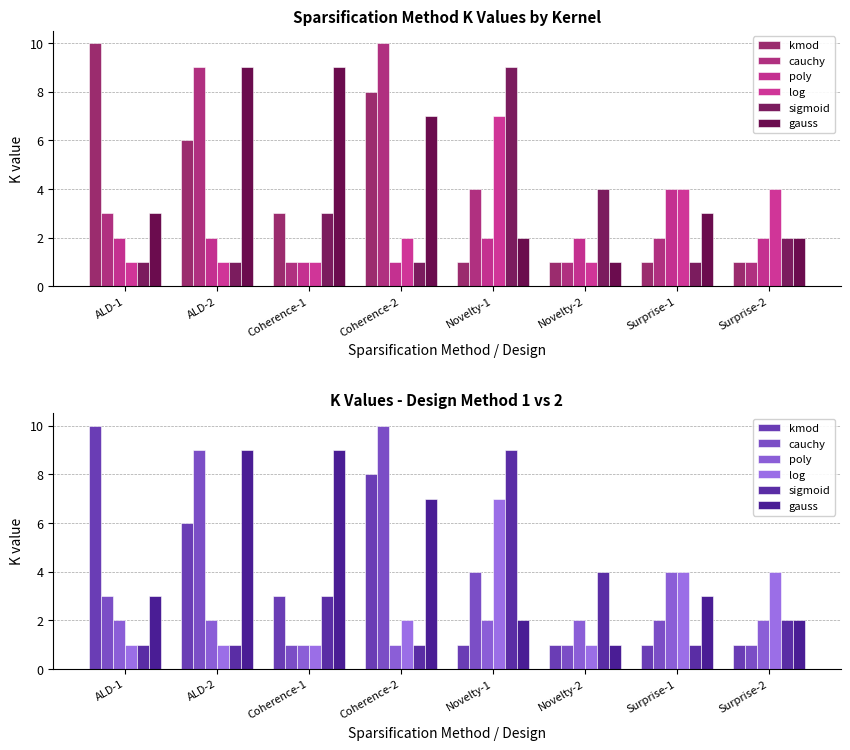

How many values in the log series exceed 2?

3